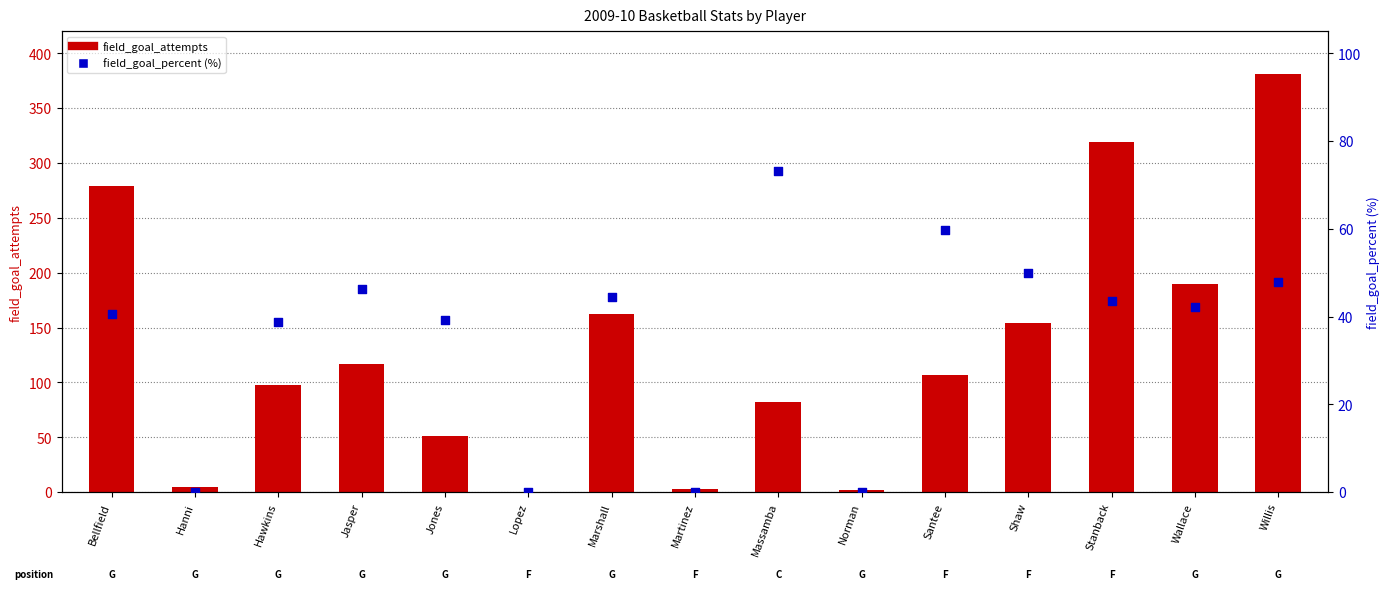

What are all the series names shown in the legend?

field_goal_attempts, field_goal_percent (%)